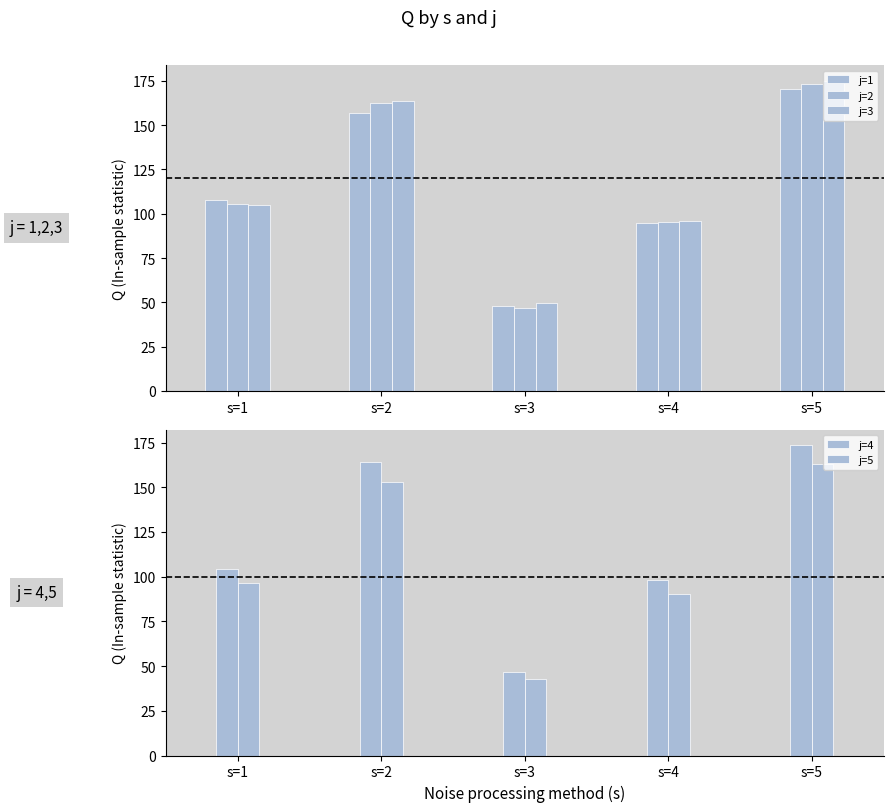

What is the average value of the j=3 series?

117.9